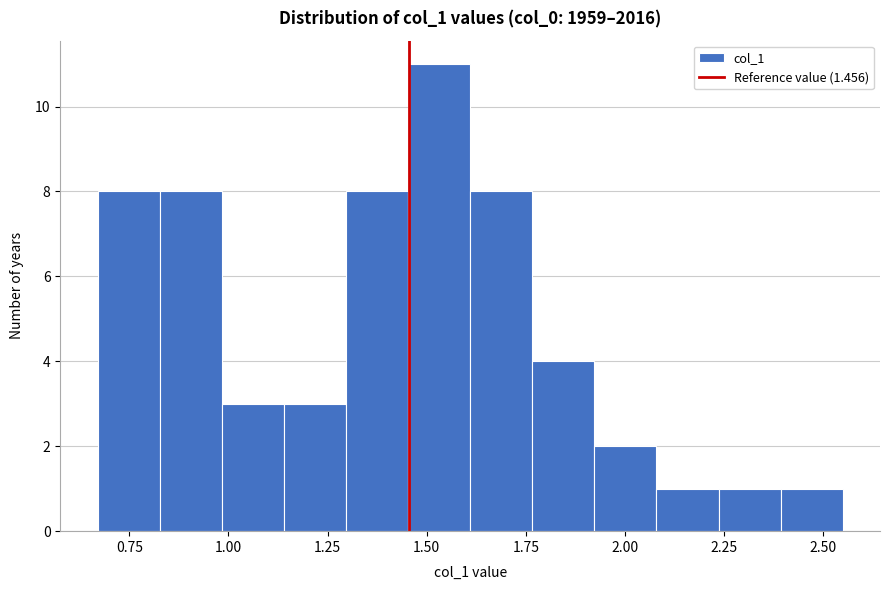

Read against the x-axis, roughly where is the centre of the tallest bar?

1.55